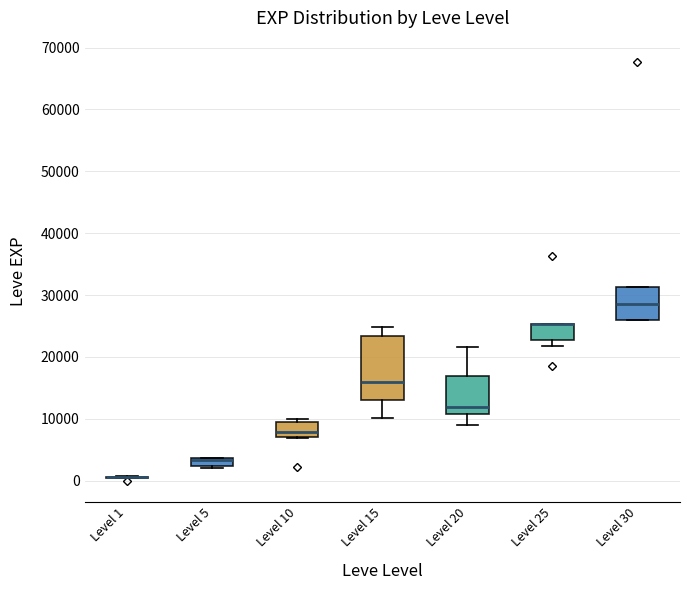

Which box is the tallest, from its lower edge to its upper edge?

Level 15